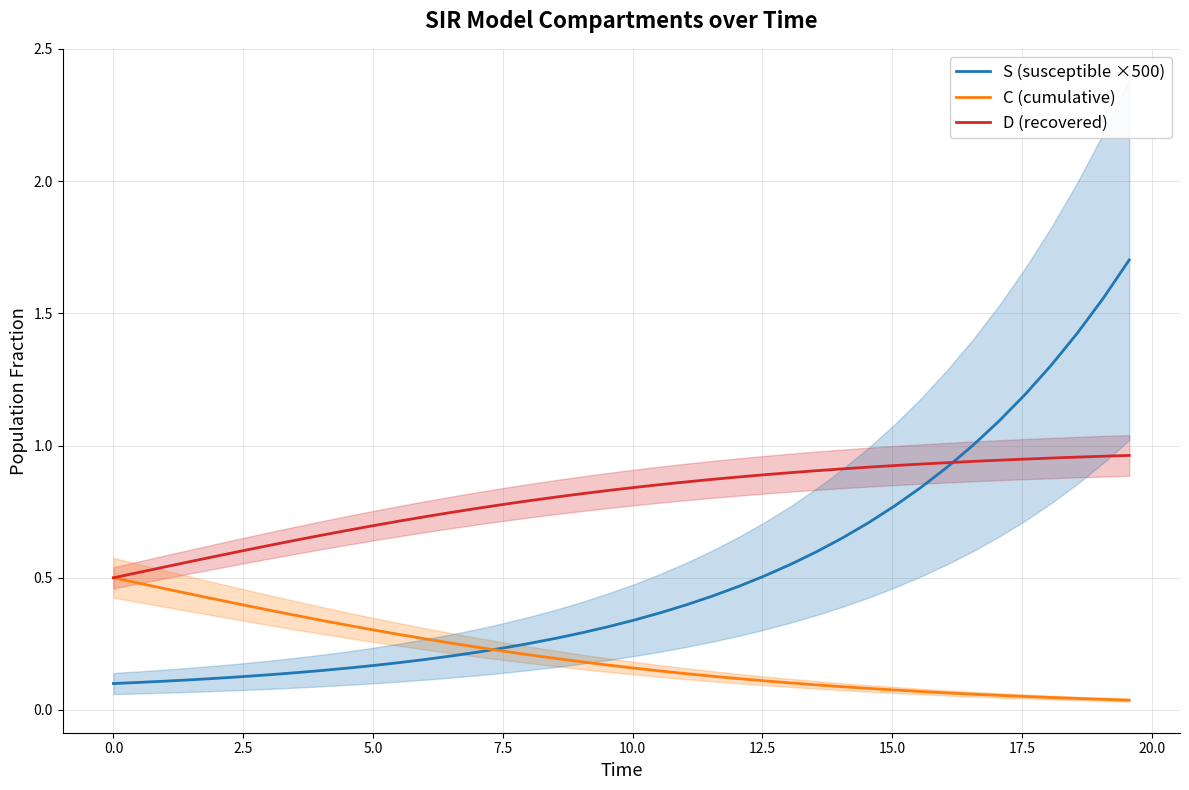

What is the maximum value for S (susceptible ×500)?

1.7